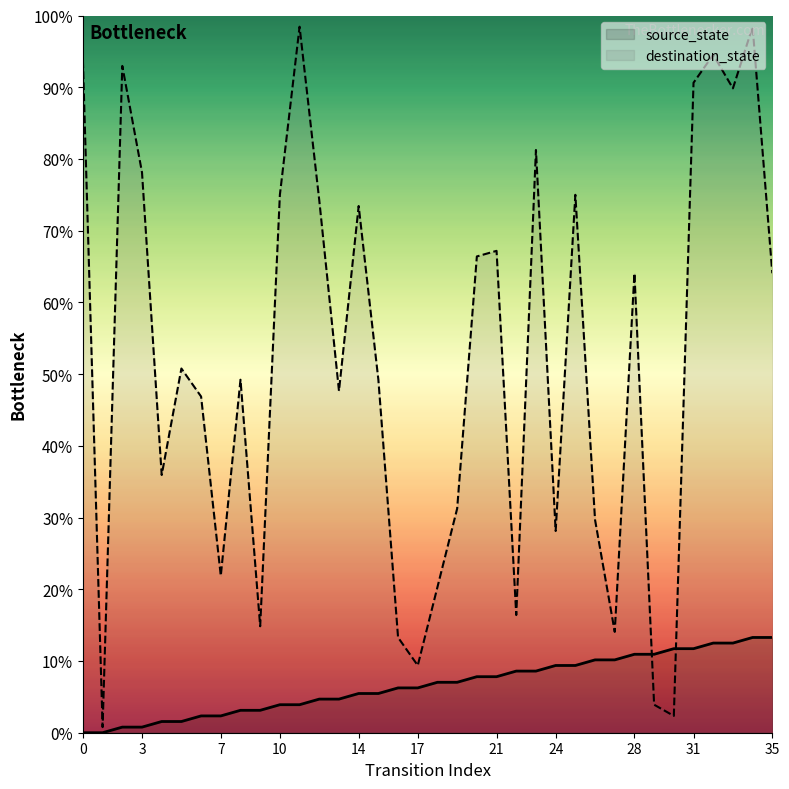

Rank the series at 4 from lowest to highest value.

source_state, destination_state